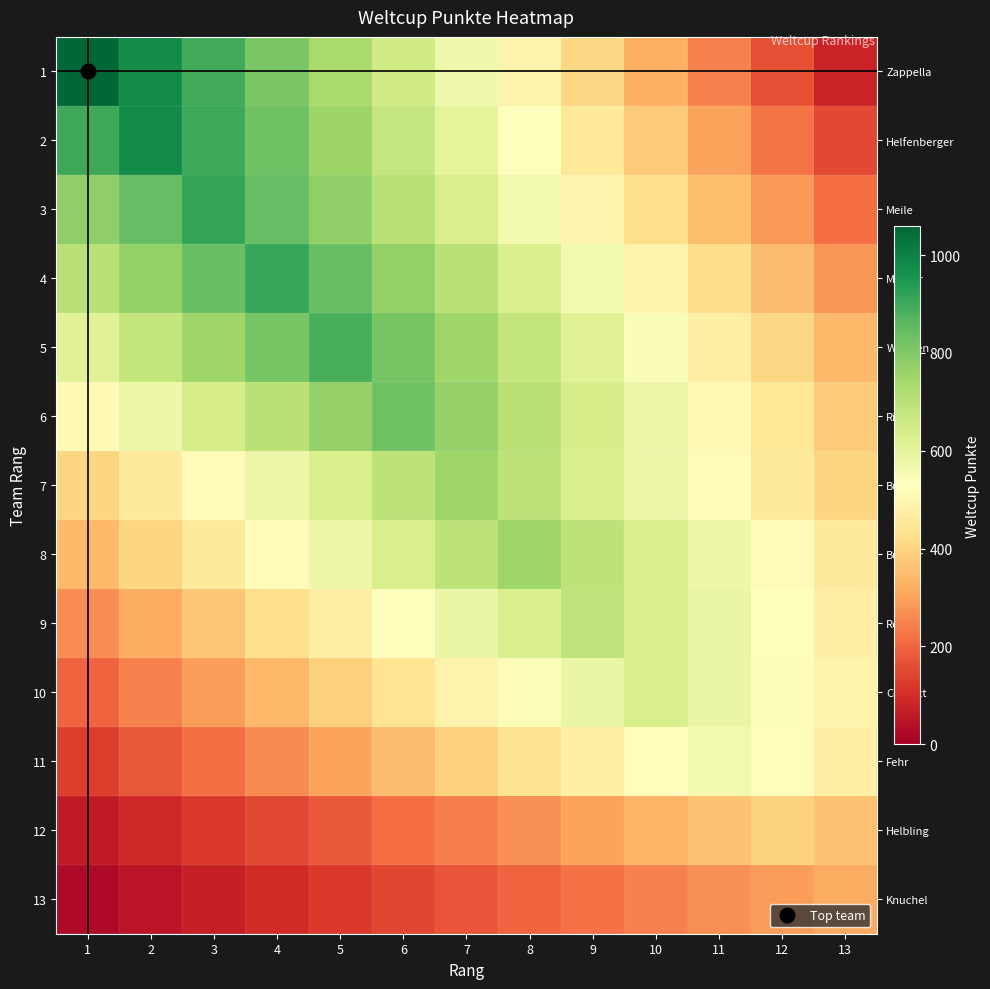

At how many categories does at least one series exceed 1030?

1